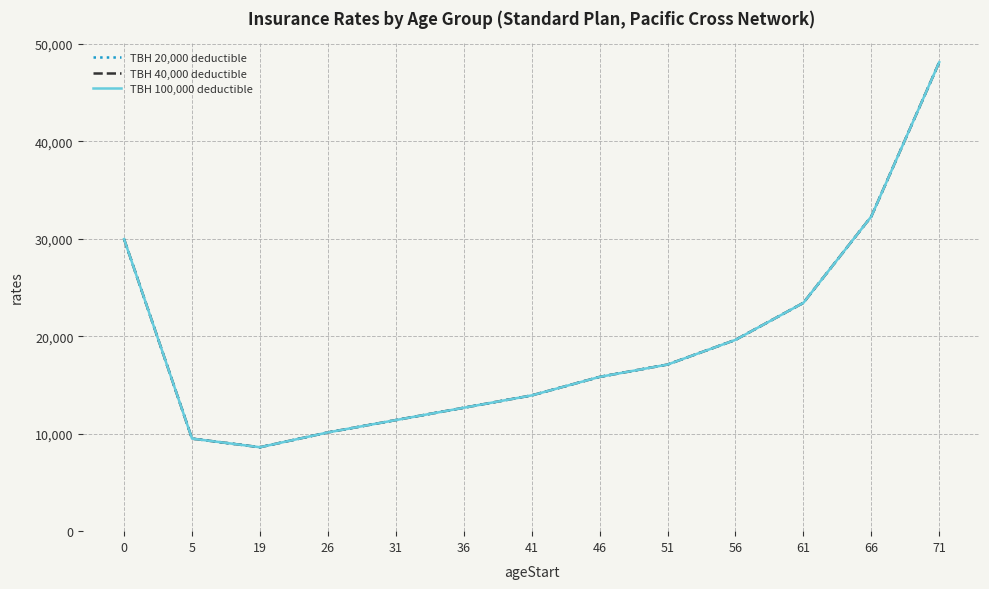

List the labels in order of TBH 20,000 deductible value, largest first.

71, 66, 0, 61, 56, 51, 46, 41, 36, 31, 26, 5, 19